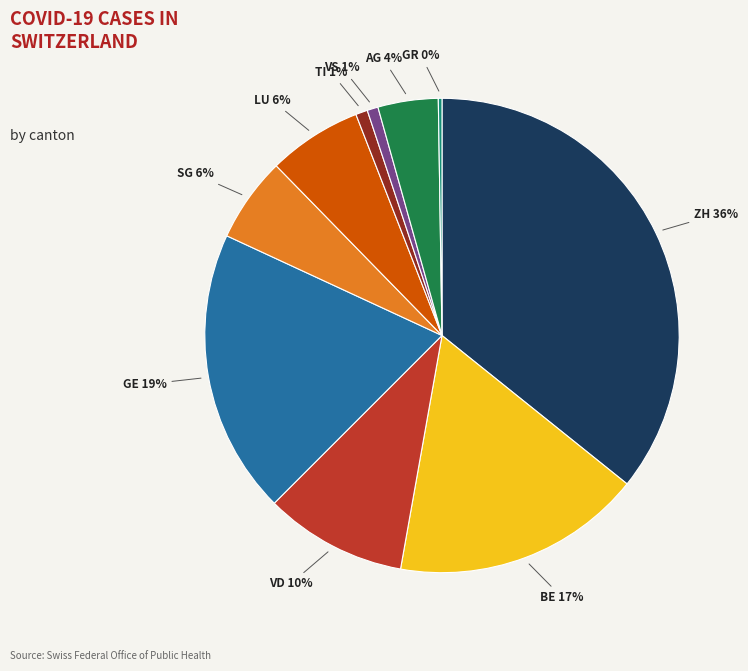

Is it true that SG is 12% of the pie?

False